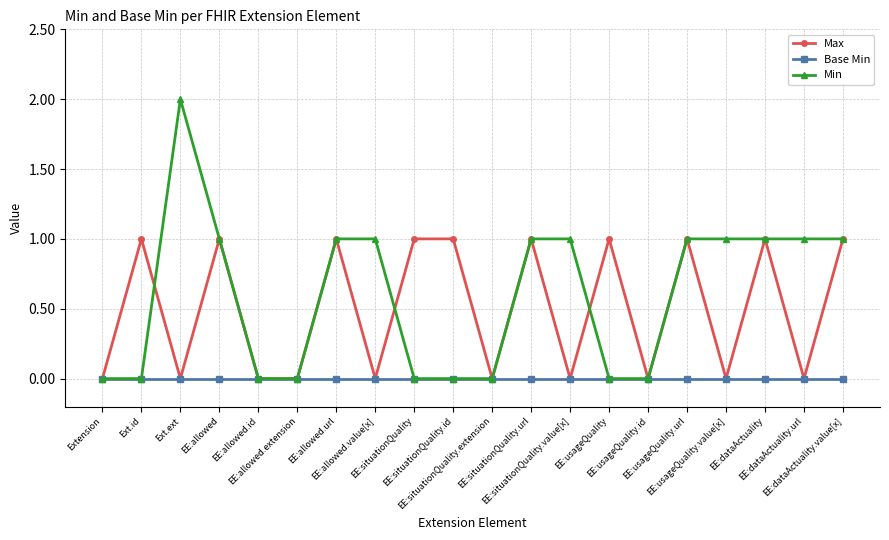

Which series has the largest range (max minus min)?

Min